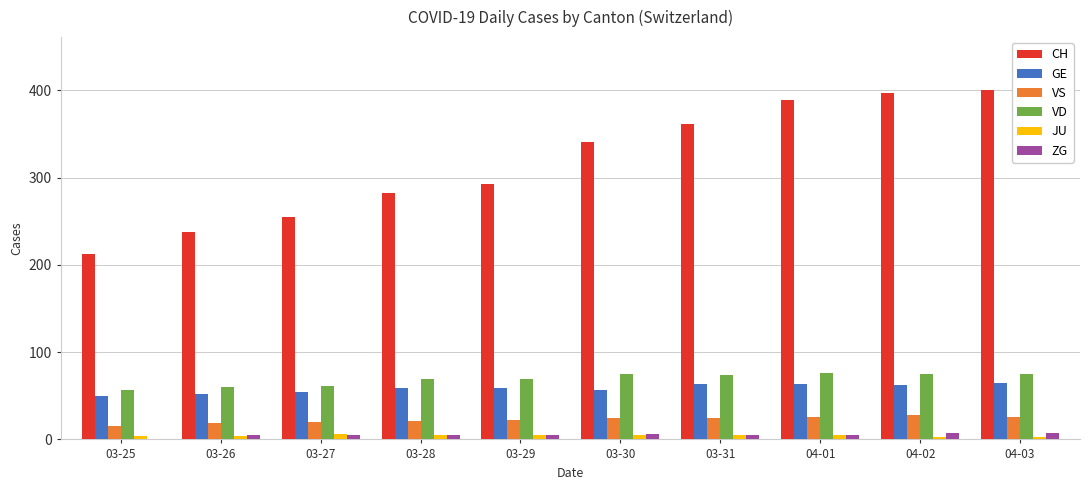

What is the sum of all ZG values?

51